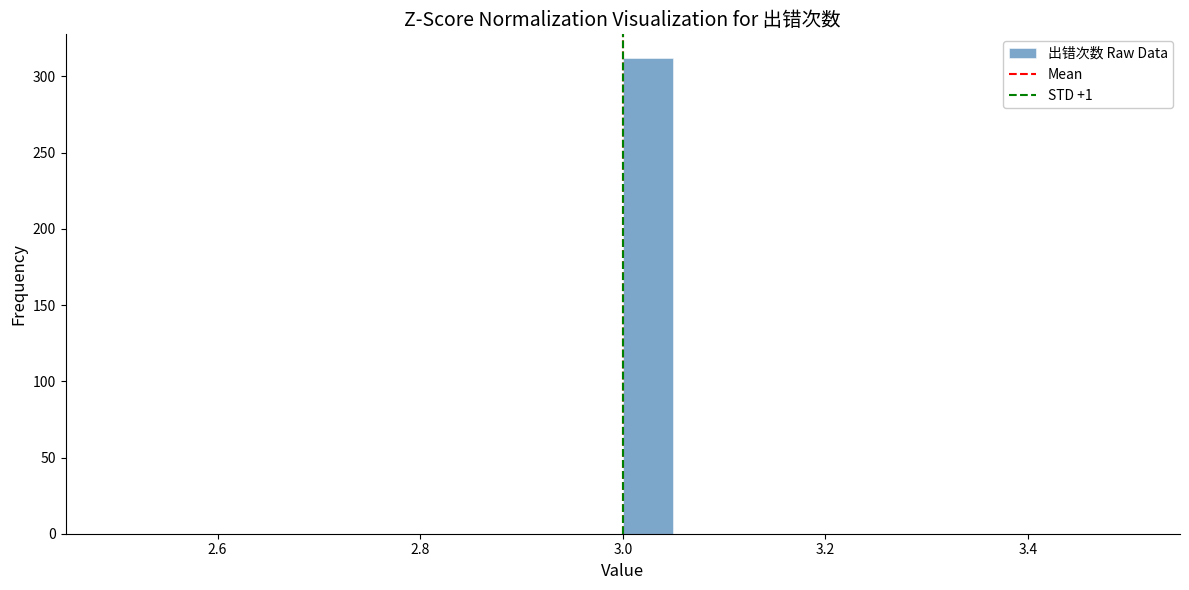

Around what value on the x-axis is the tallest bar? Give the approximate position of its centre, as read against the axis.

3.02